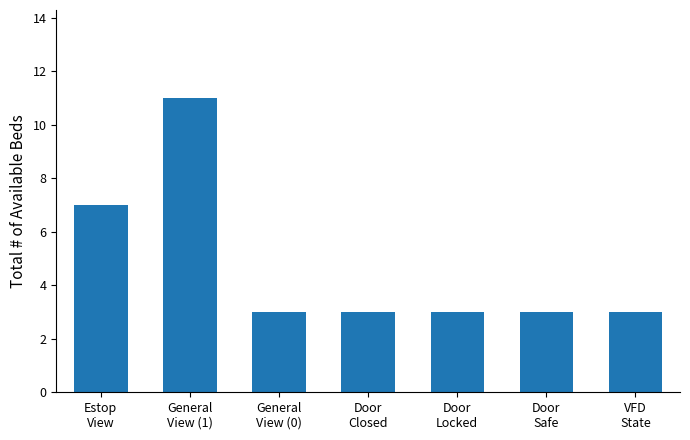

Are the bars horizontal?

No